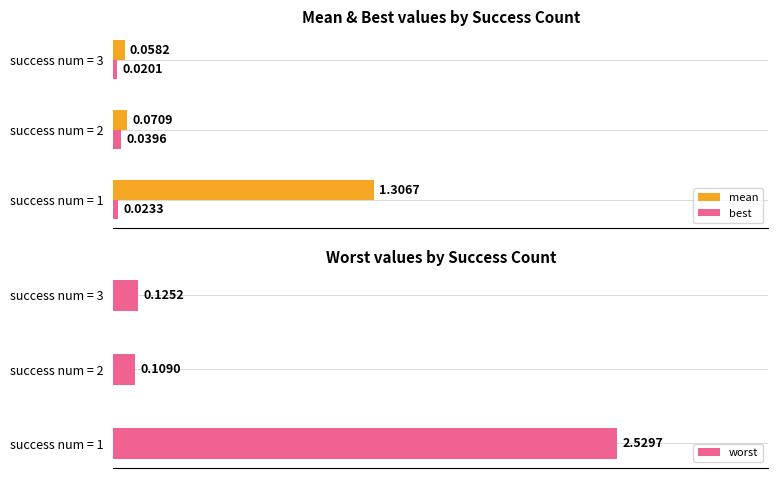

Rank the categories by best value from lowest to highest.

success num = 3, success num = 1, success num = 2